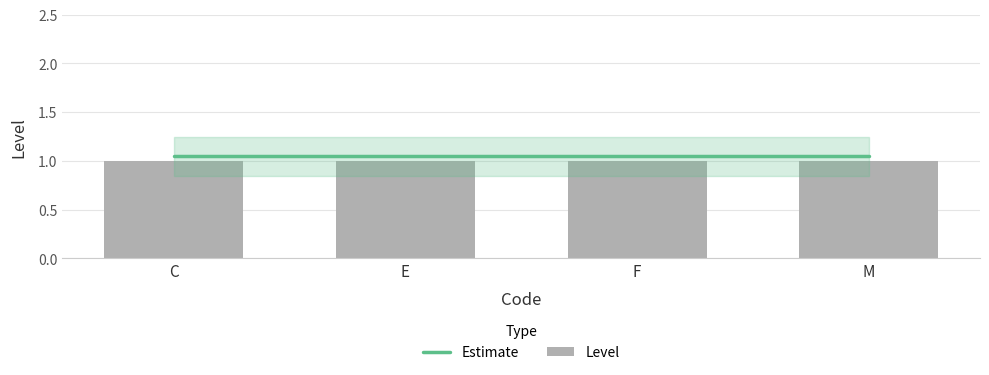

Which label corresponds to the largest value in the chart?

C